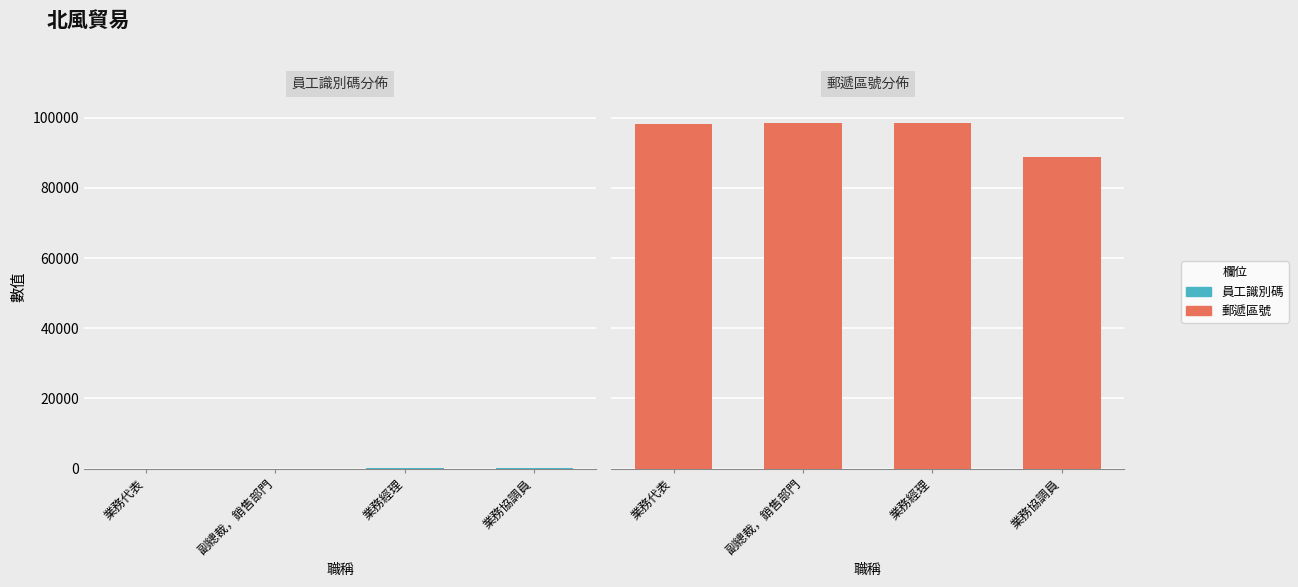

Are the bars grouped side by side (vs. stacked)?

Yes